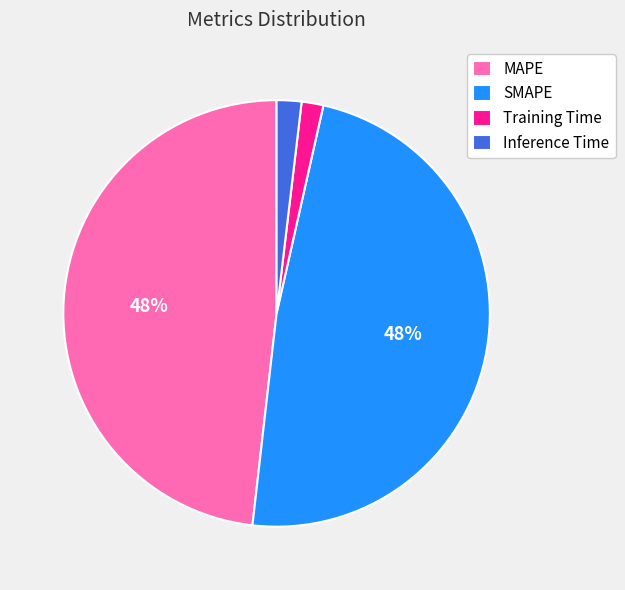

Between Inference Time and SMAPE, which is larger?

SMAPE